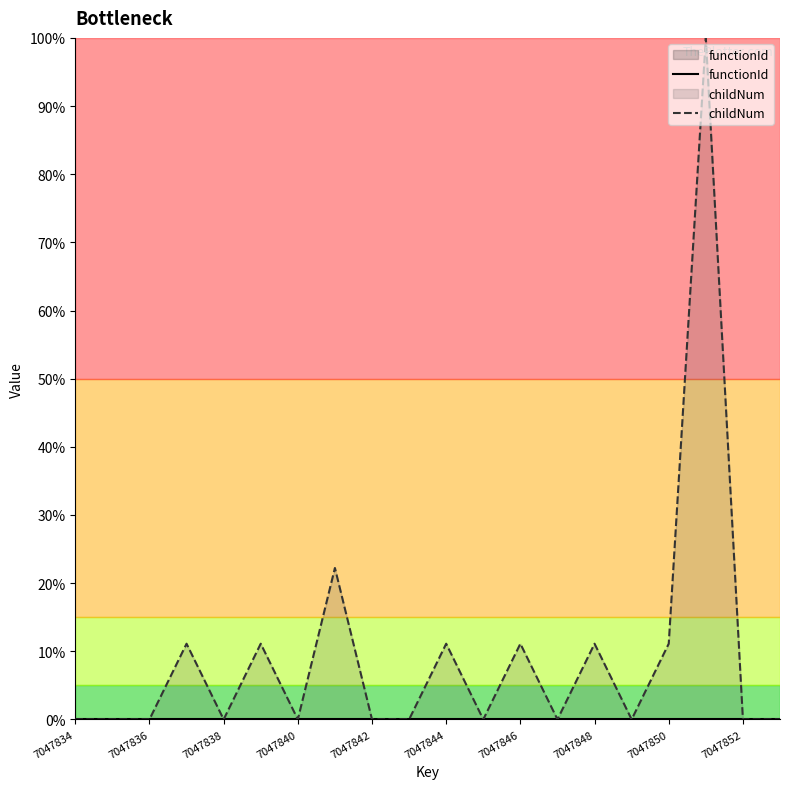

At how many categories does at least one series exceed 0?

8